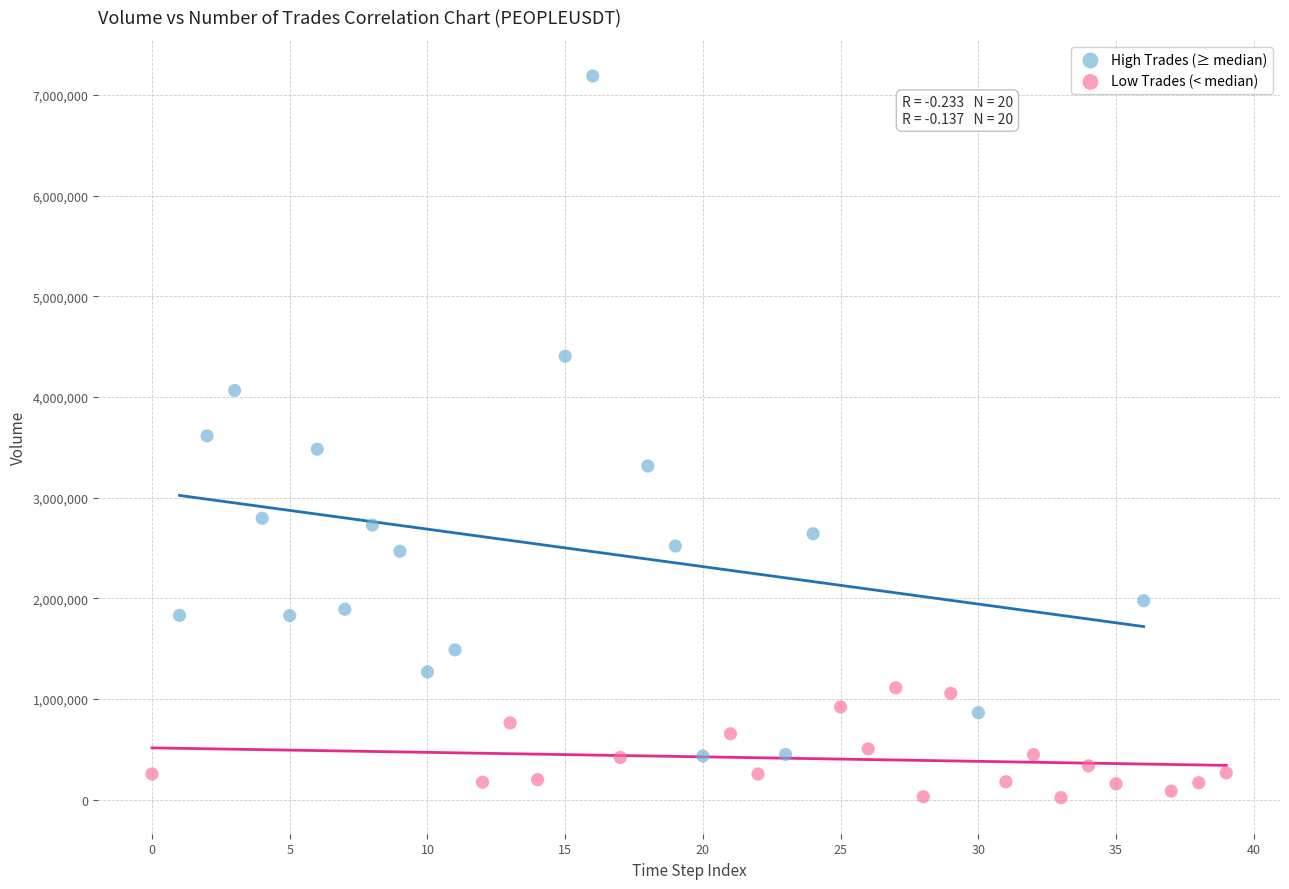

Which series has the largest Y range (max minus min)?

High Trades (≥ median)